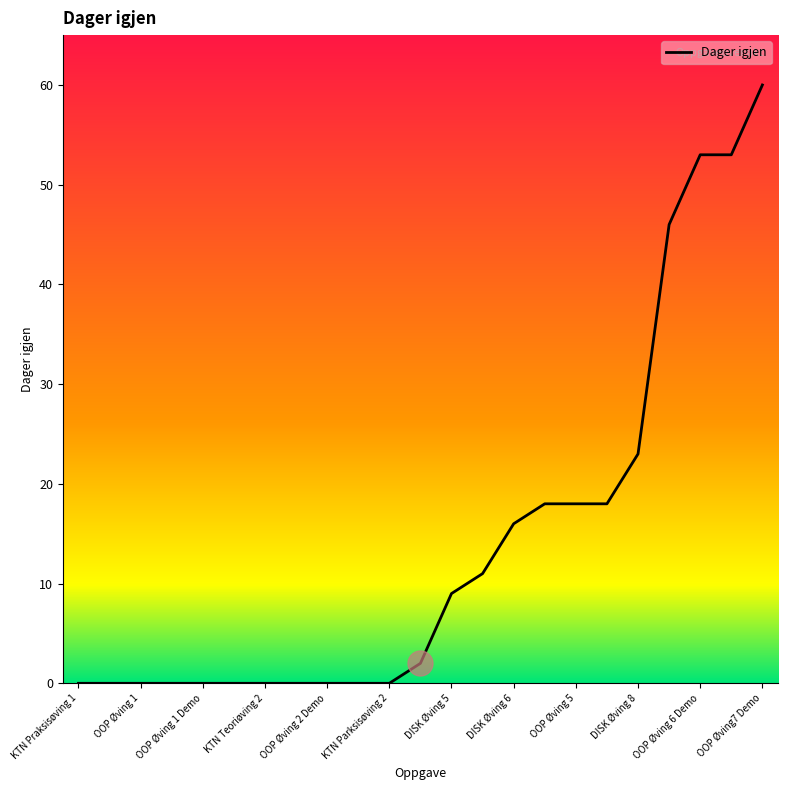

Count the number of categories in the chart.

23